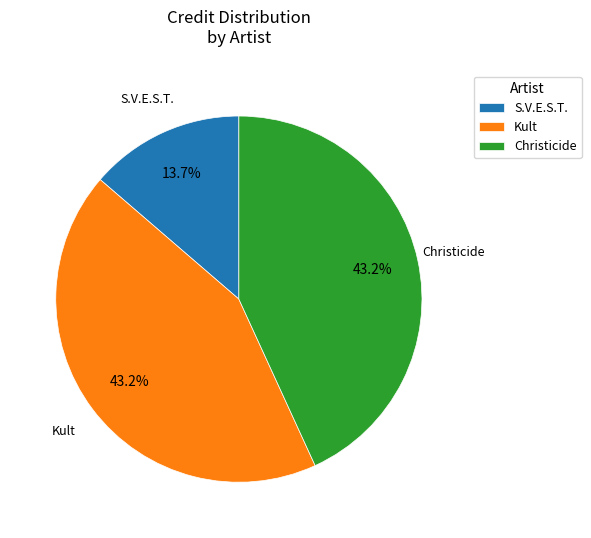

What is the smallest slice in the pie chart?

S.V.E.S.T.